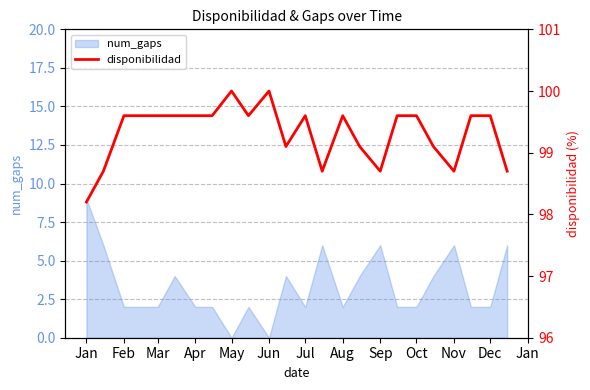

Which category has the highest value in the num_gaps series?

Jan